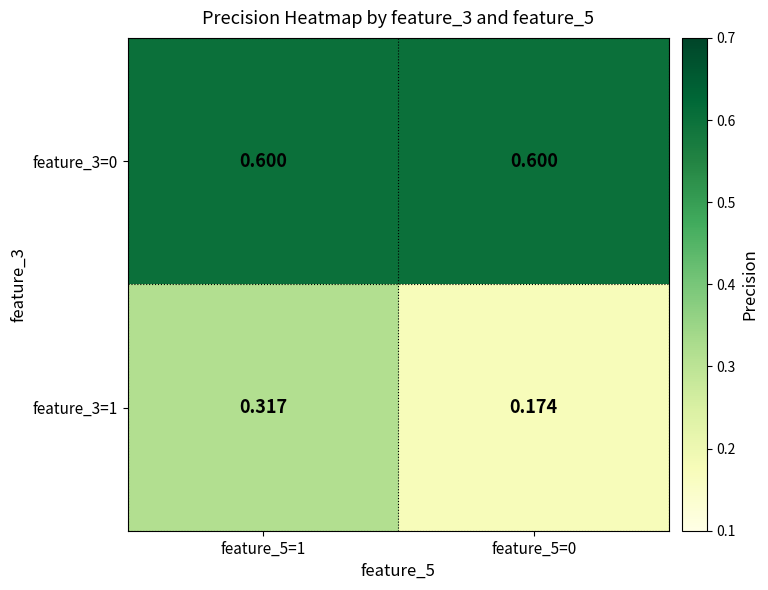

Is the value of feature_3=1 at feature_5=0 greater than the value of feature_3=0 at feature_5=0?

No